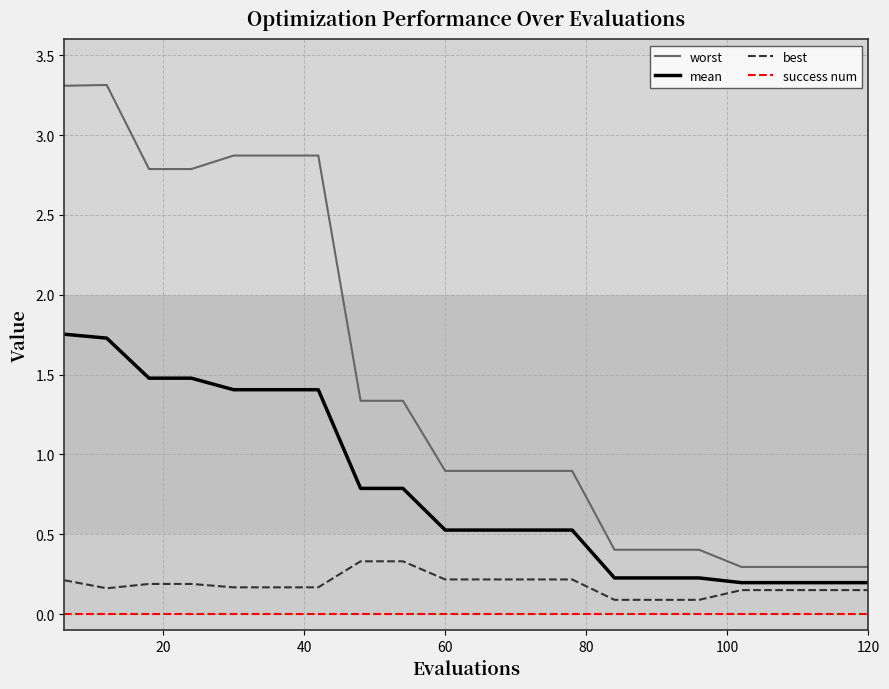

What is the maximum value shown in the chart?

3.3